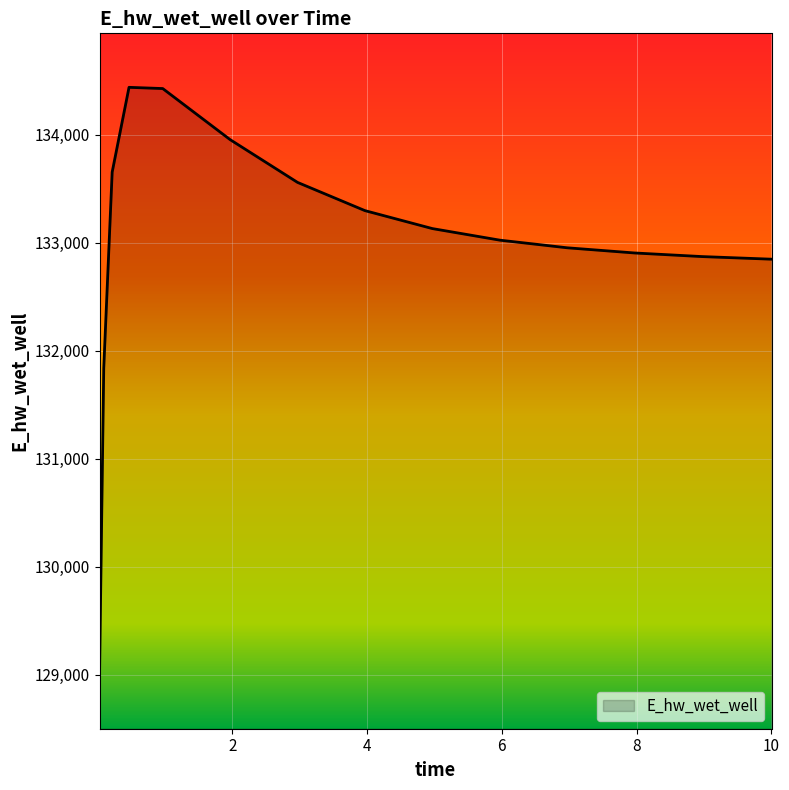

What is the minimum value shown in the chart?

129000.1